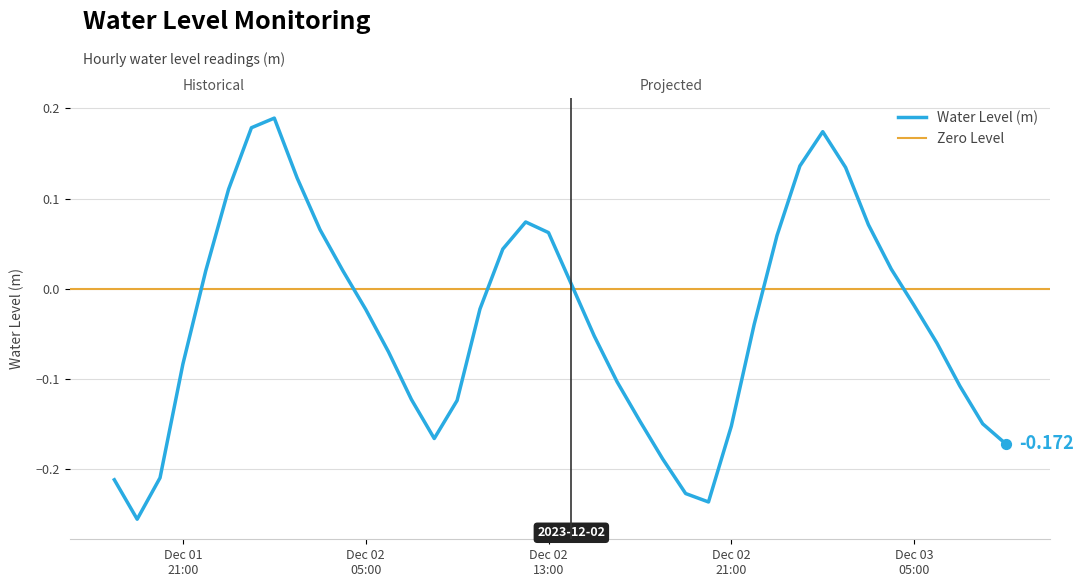

What is the change in value from 2023-12-02 03:00:00 to 2023-12-02 14:00:00?

-0.1